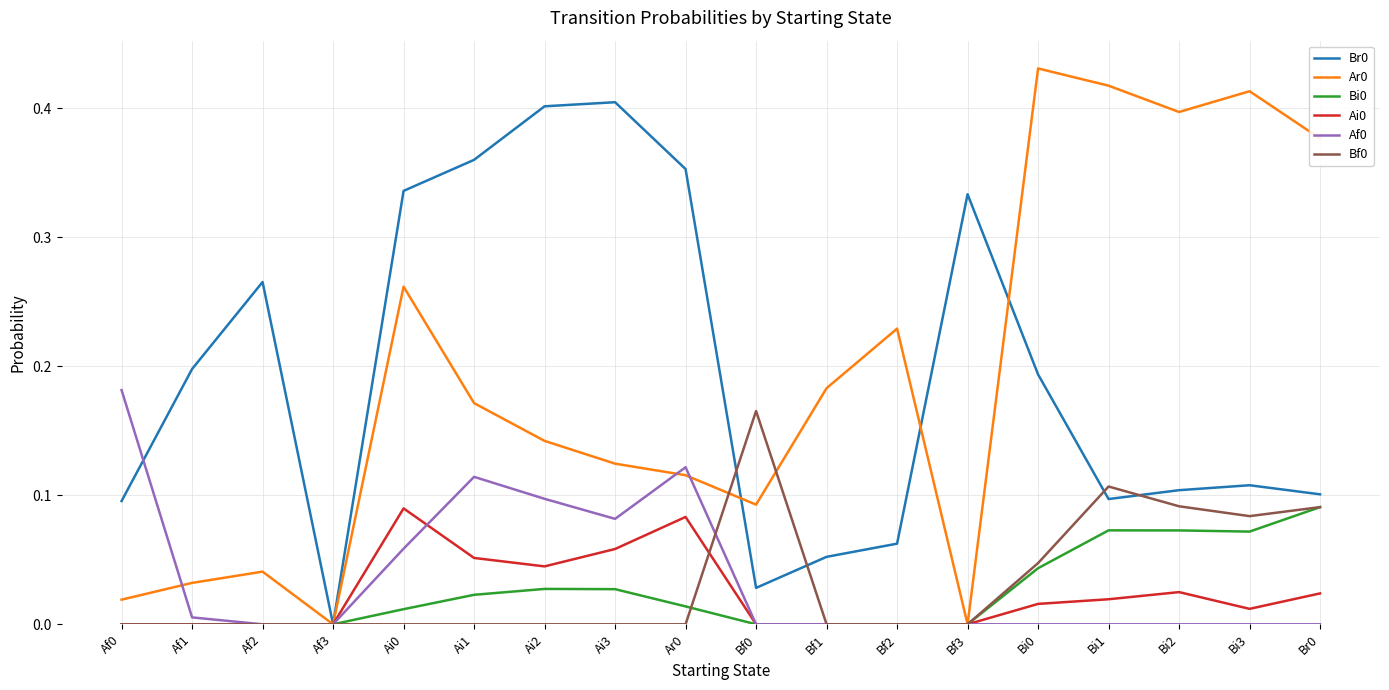

Is it true that Bi0 equals 0.0 at Br0?

False